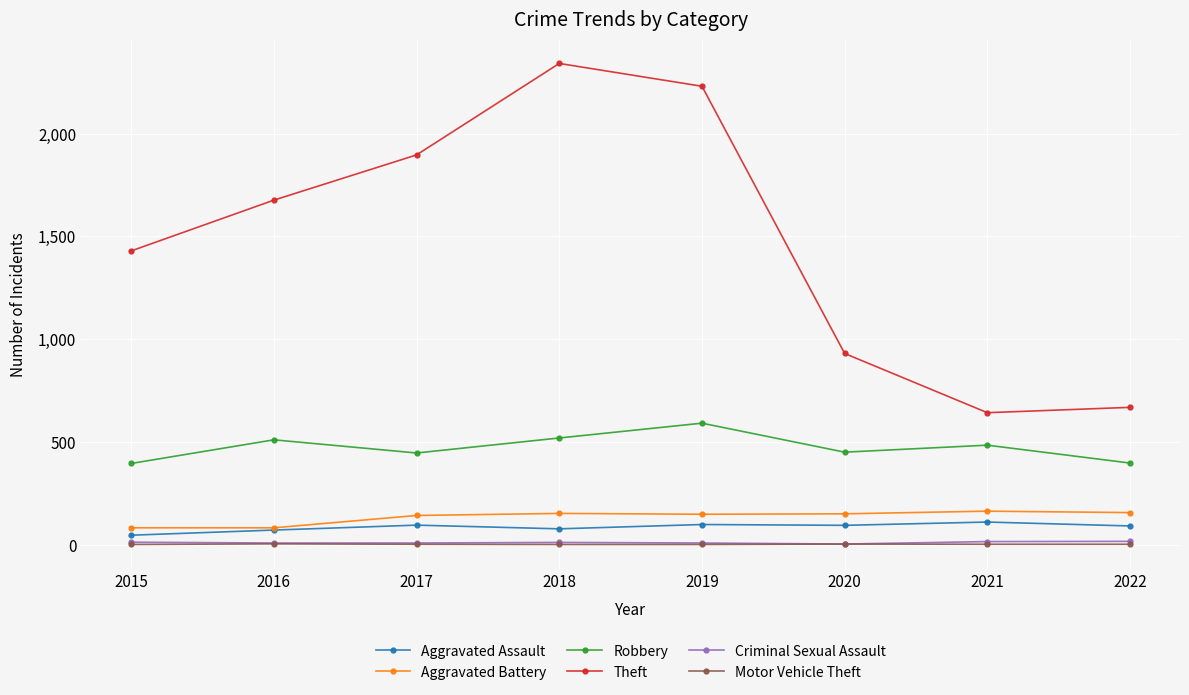

Is it true that Robbery equals 446 at 2017?

True